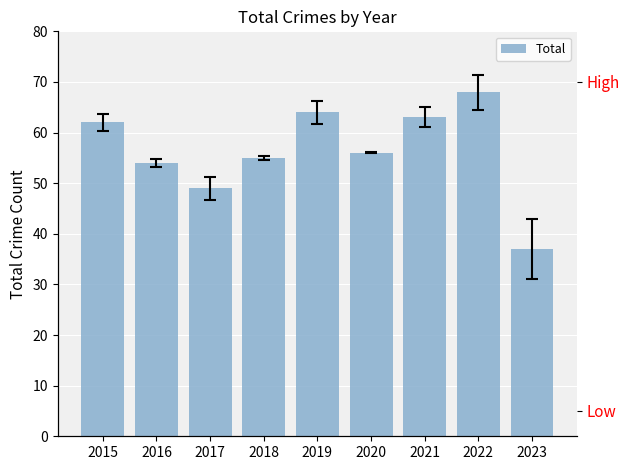

List the labels in order of value, smallest first.

2023, 2017, 2016, 2018, 2020, 2015, 2021, 2019, 2022